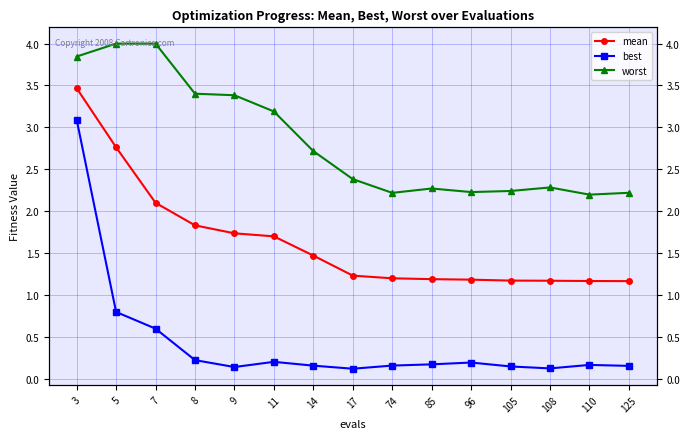

Is it true that worst equals 1.6 at 7?

False